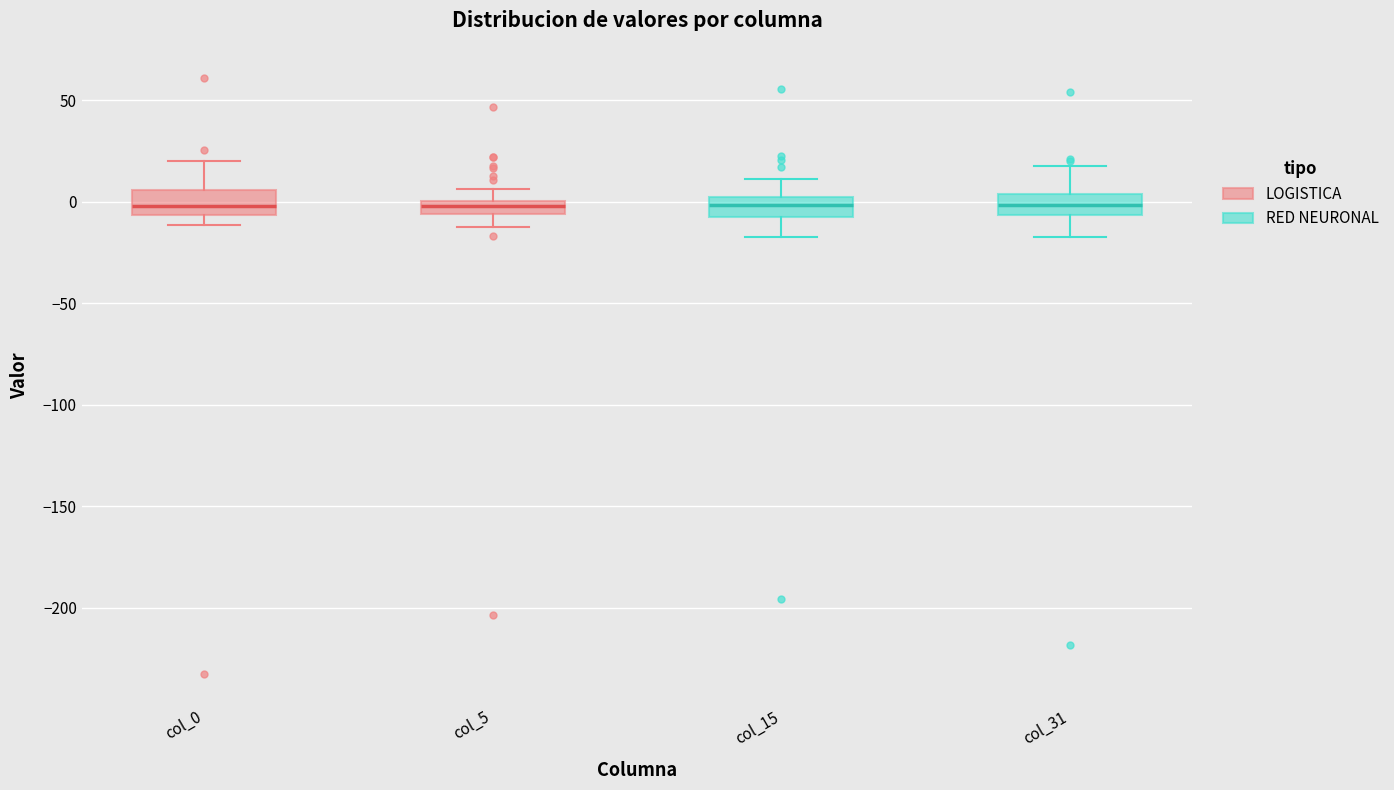

Where does the median line of the box for col_31 sit on the y-axis? The values are not printed on the chart, so give them approximately, as read against the axis.

0